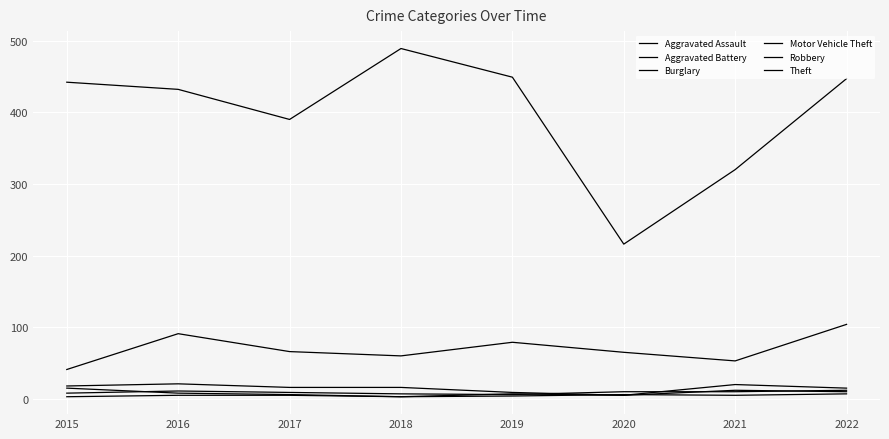

How many Aggravated Battery values are between 5 and 10?

5